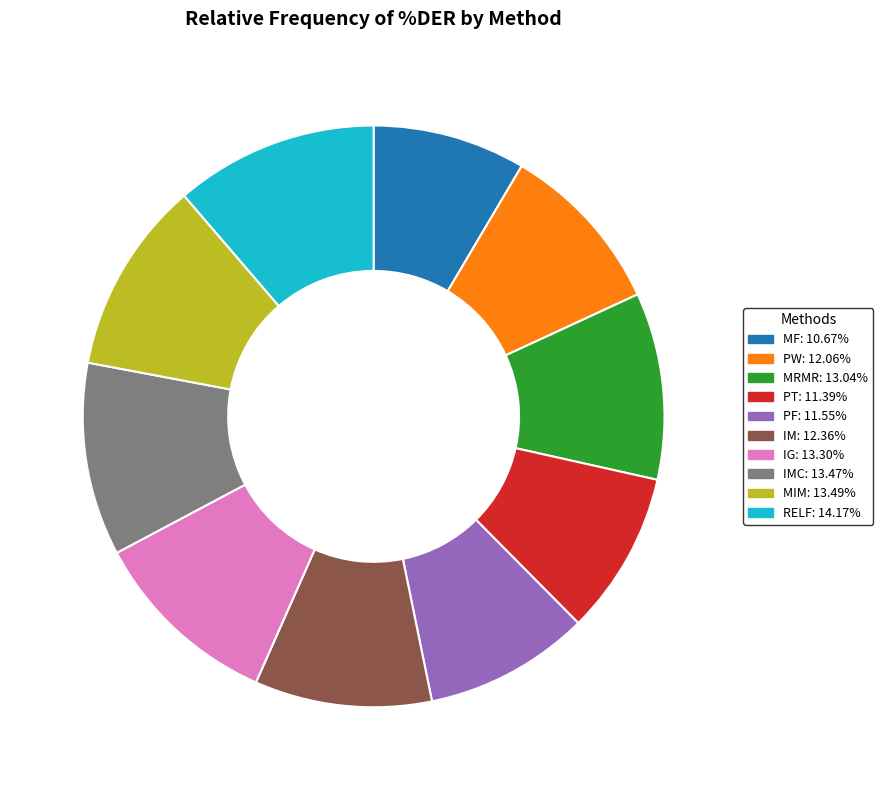

Is there any slice that represents more than half of the pie?

No